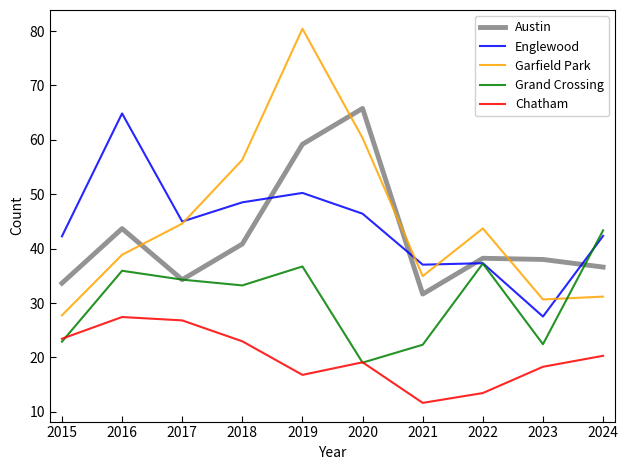

Which category has the highest value across all series?

2019